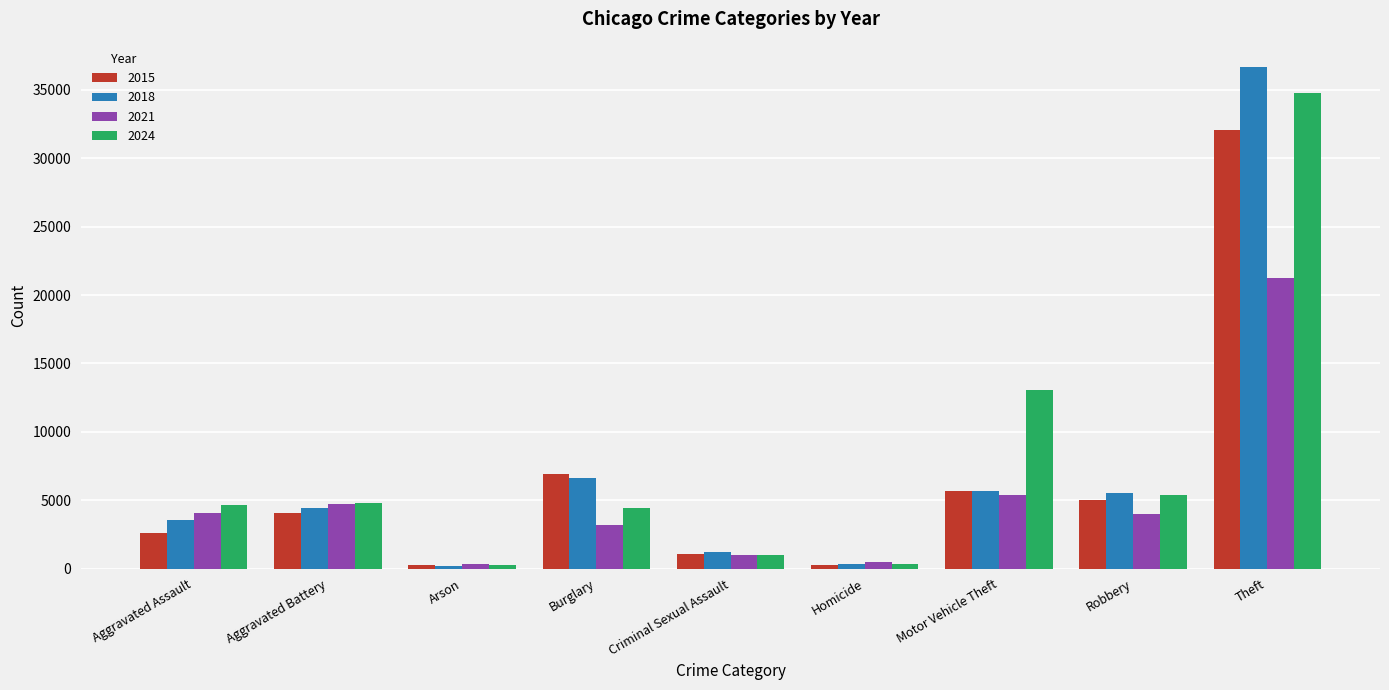

Count the number of data series in this chart.

4